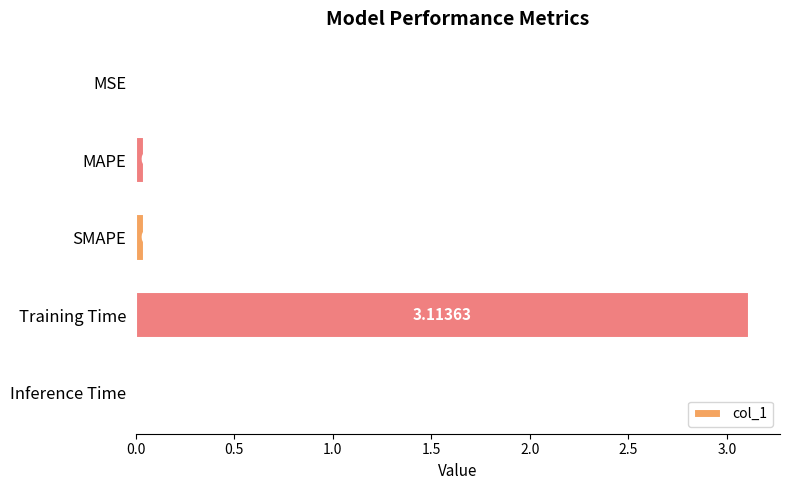

Which has a higher value, Inference Time or MSE?

Inference Time